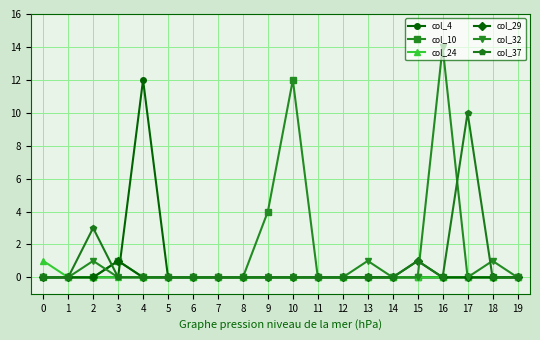

Is it true that col_4 equals 0 at 13?

True